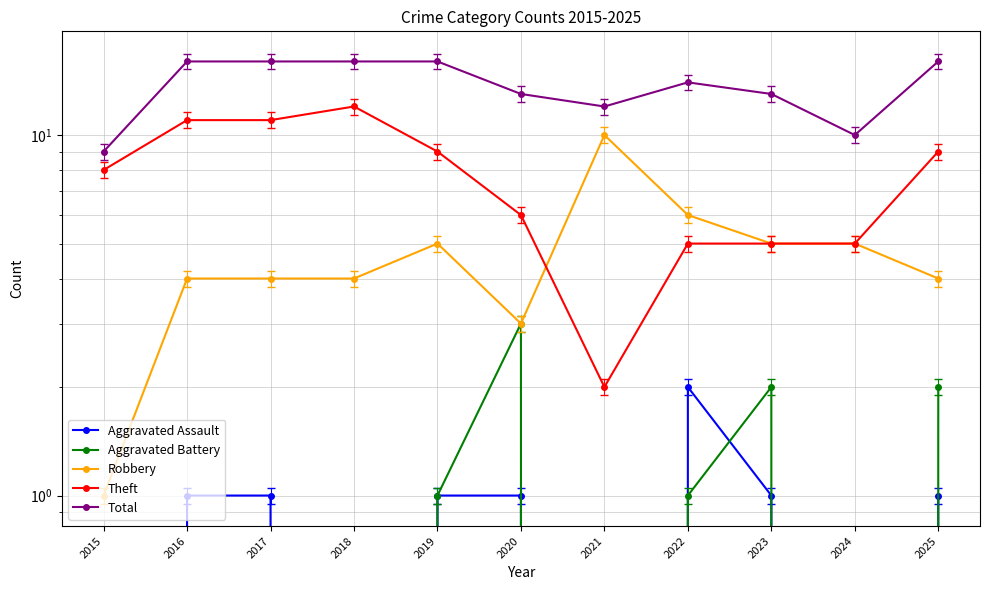

Reading left to right, transcribe all the data shown in this chart.

Aggravated Assault: 2015=0	2016=1	2017=1	2018=0	2019=1	2020=1	2021=0	2022=2	2023=1	2024=0	2025=1
Aggravated Battery: 2015=0	2016=0	2017=0	2018=0	2019=1	2020=3	2021=0	2022=1	2023=2	2024=0	2025=2
Robbery: 2015=1	2016=4	2017=4	2018=4	2019=5	2020=3	2021=10	2022=6	2023=5	2024=5	2025=4
Theft: 2015=8	2016=11	2017=11	2018=12	2019=9	2020=6	2021=2	2022=5	2023=5	2024=5	2025=9
Total: 2015=9	2016=16	2017=16	2018=16	2019=16	2020=13	2021=12	2022=14	2023=13	2024=10	2025=16